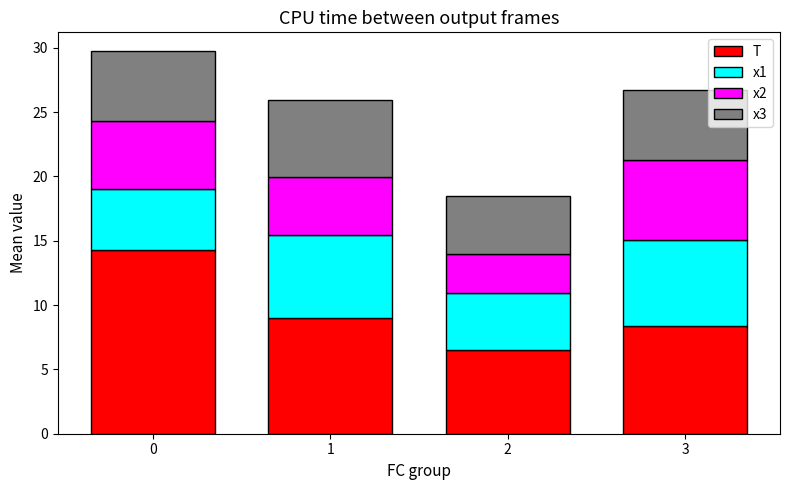

What is the total value across all series at 3?

26.7